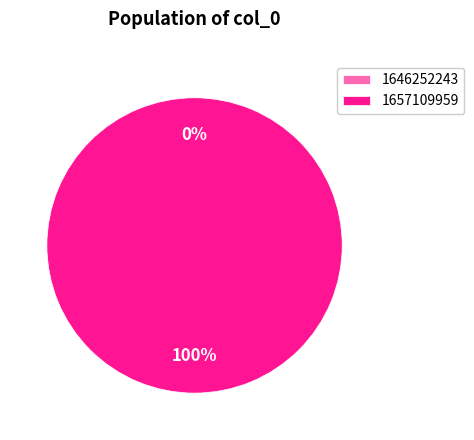

Which category accounts for the majority?

1657109959